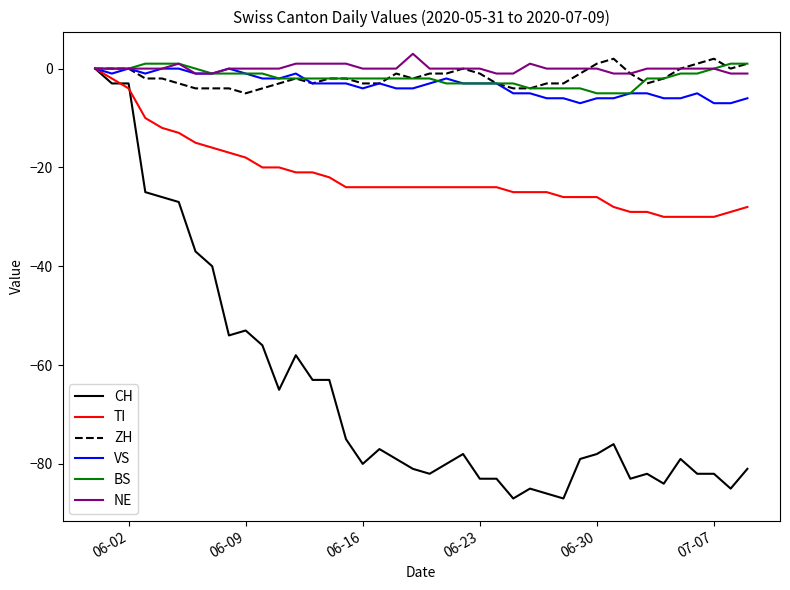

Reading left to right, what are all the values shown in this chart?

CH: 0	-3	-3	-25	-26	-27	-37	-40	-54	-53	-56	-65	-58	-63	-63	-75	-80	-77	-79	-81	-82	-80	-78	-83	-83	-87	-85	-86	-87	-79	-78	-76	-83	-82	-84	-79	-82	-82	-85	-81
TI: 0	-2	-4	-10	-12	-13	-15	-16	-17	-18	-20	-20	-21	-21	-22	-24	-24	-24	-24	-24	-24	-24	-24	-24	-24	-25	-25	-25	-26	-26	-26	-28	-29	-29	-30	-30	-30	-30	-29	-28
ZH: 0	0	0	-2	-2	-3	-4	-4	-4	-5	-4	-3	-2	-3	-2	-2	-3	-3	-1	-2	-1	-1	0	-1	-3	-4	-4	-3	-3	-1	1	2	-1	-3	-2	0	1	2	0	1
VS: 0	-1	0	-1	0	0	-1	-1	0	-1	-2	-2	-1	-3	-3	-3	-4	-3	-4	-4	-3	-2	-3	-3	-3	-5	-5	-6	-6	-7	-6	-6	-5	-5	-6	-6	-5	-7	-7	-6
BS: 0	0	0	1	1	1	0	-1	-1	-1	-1	-2	-2	-2	-2	-2	-2	-2	-2	-2	-2	-3	-3	-3	-3	-3	-4	-4	-4	-4	-5	-5	-5	-2	-2	-1	-1	0	1	1
NE: 0	0	0	0	0	1	-1	-1	0	0	0	0	1	1	1	1	0	0	0	3	0	0	0	0	-1	-1	1	0	0	0	0	-1	-1	0	0	0	0	0	-1	-1